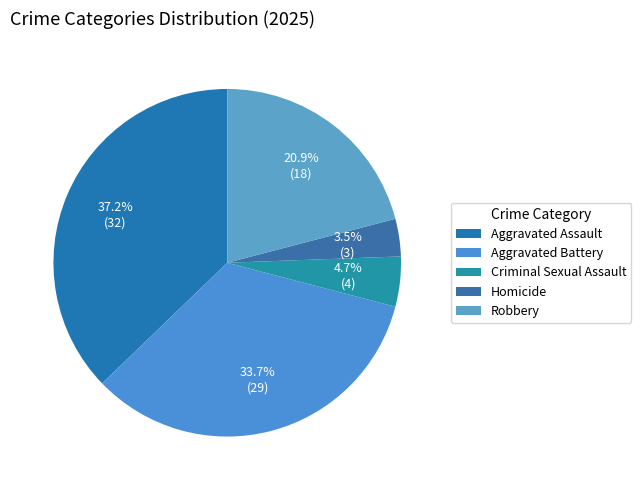

To the nearest percent, what is the difference between the Criminal Sexual Assault and Aggravated Battery slice percentages?

29%